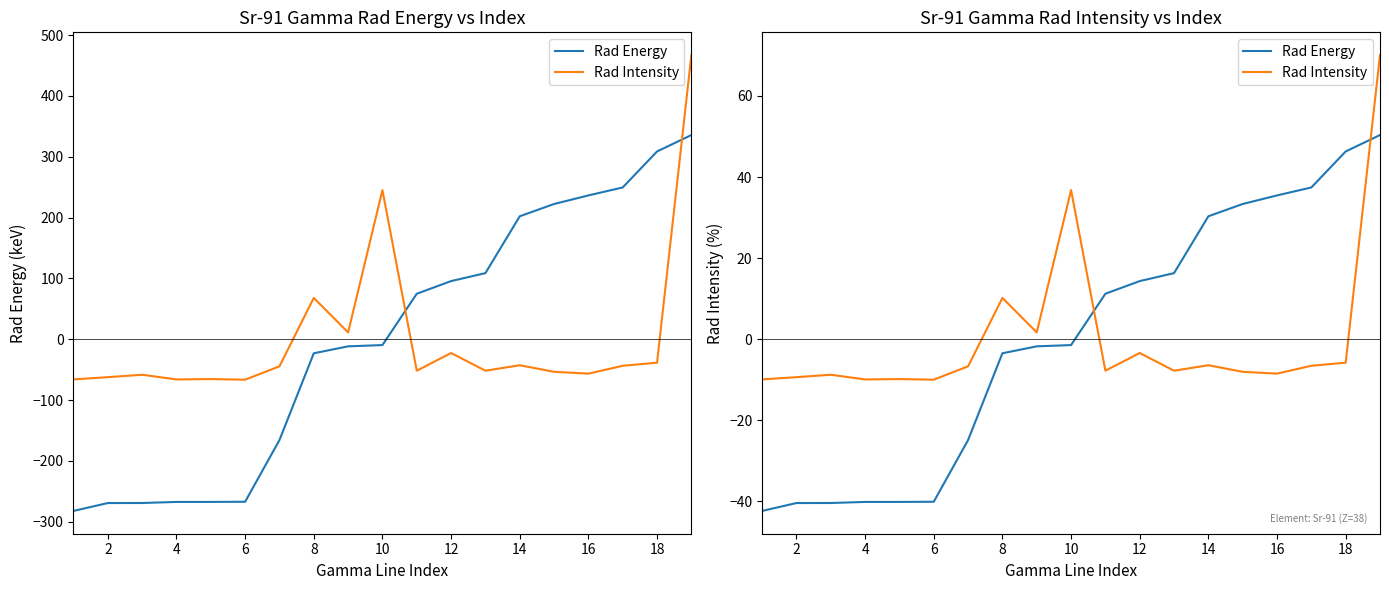

Count the number of data series in this chart.

2